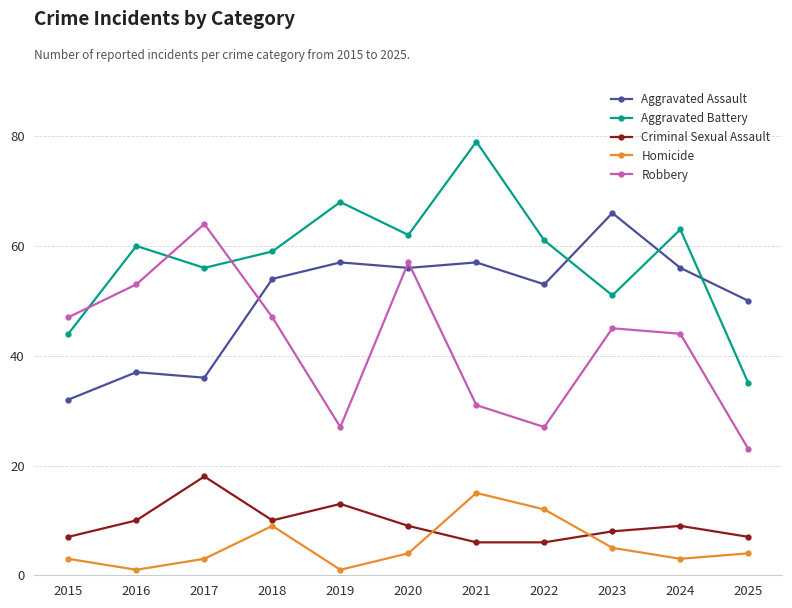

What is the difference between the Aggravated Assault values at 2020 and 2023?

10